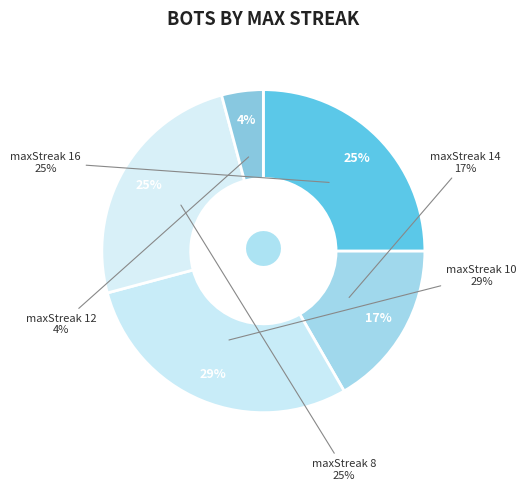

The 16 slice represents 25% of the pie. True or false?

True